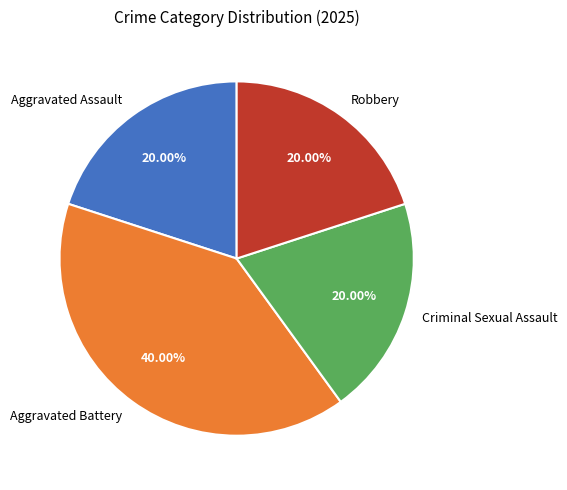

Combined, do Robbery and Criminal Sexual Assault account for over 50%?

No